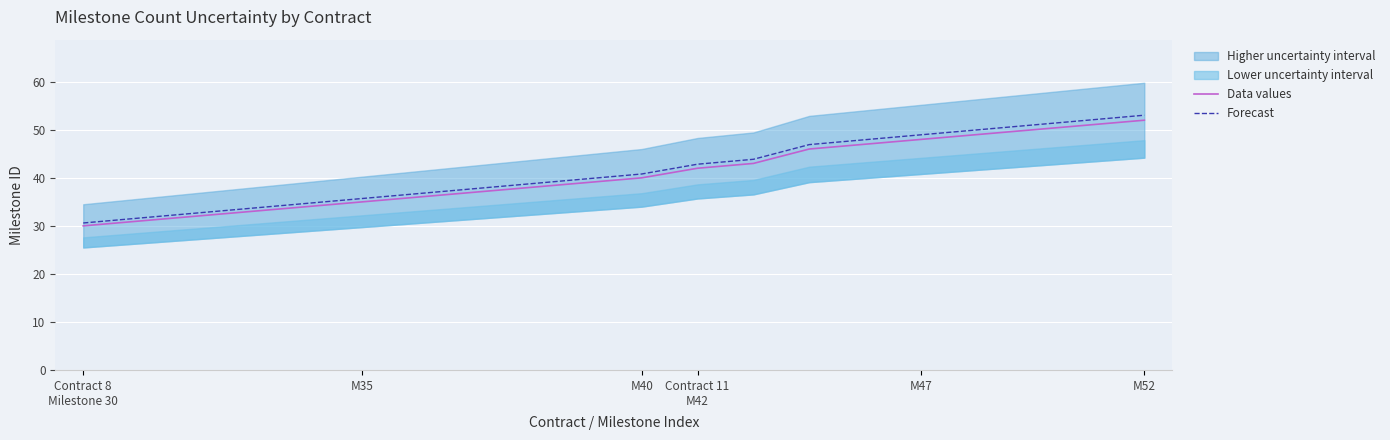

Reading left to right, list all the values displayed in this chart.

Data values: 30.0	31.0	32.0	33.0	34.0	35.0	36.0	37.0	38.0	39.0	40.0	42.0	43.0	46.0	47.0	48.0	49.0	50.0	51.0	52.0
Forecast: 30.6	31.6	32.6	33.7	34.7	35.7	36.7	37.7	38.8	39.8	40.8	42.8	43.9	46.9	47.9	49.0	50.0	51.0	52.0	53.0